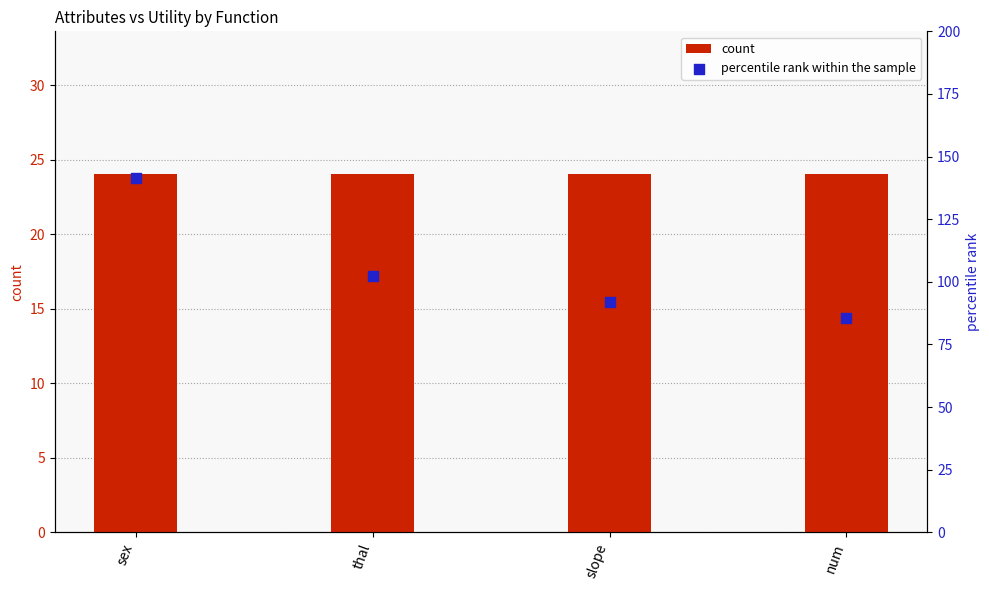

Is the value of percentile rank within the sample at sex greater than the value of count at slope?

Yes